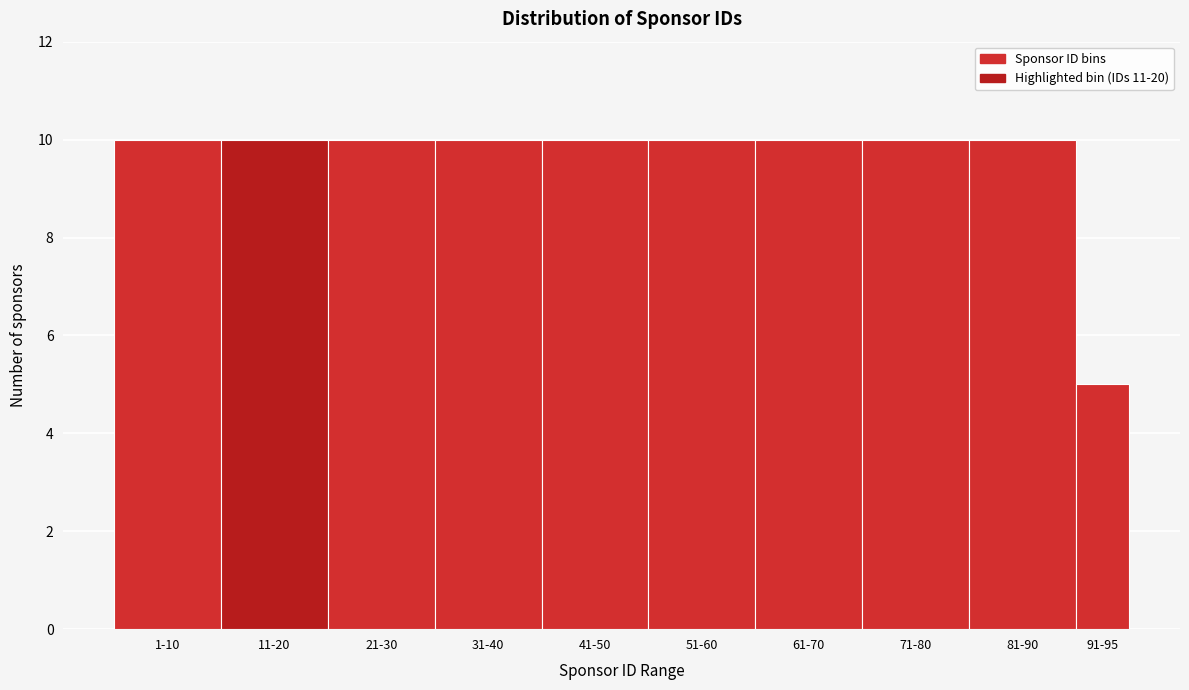

Reading left to right, what are all the values shown in this chart?

1-10=10	11-20=10	21-30=10	31-40=10	41-50=10	51-60=10	61-70=10	71-80=10	81-90=10	91-95=5